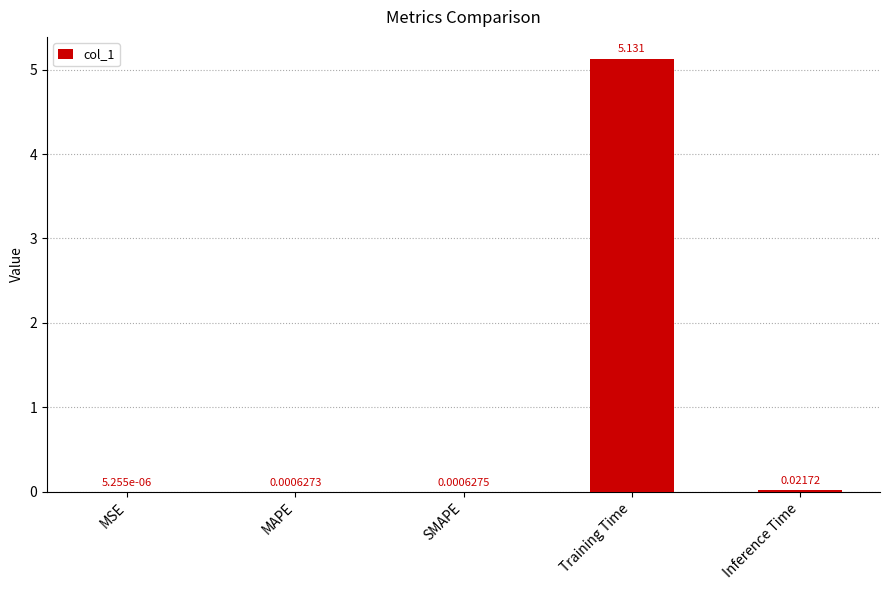

At which category does the chart reach its peak across all series?

Training Time